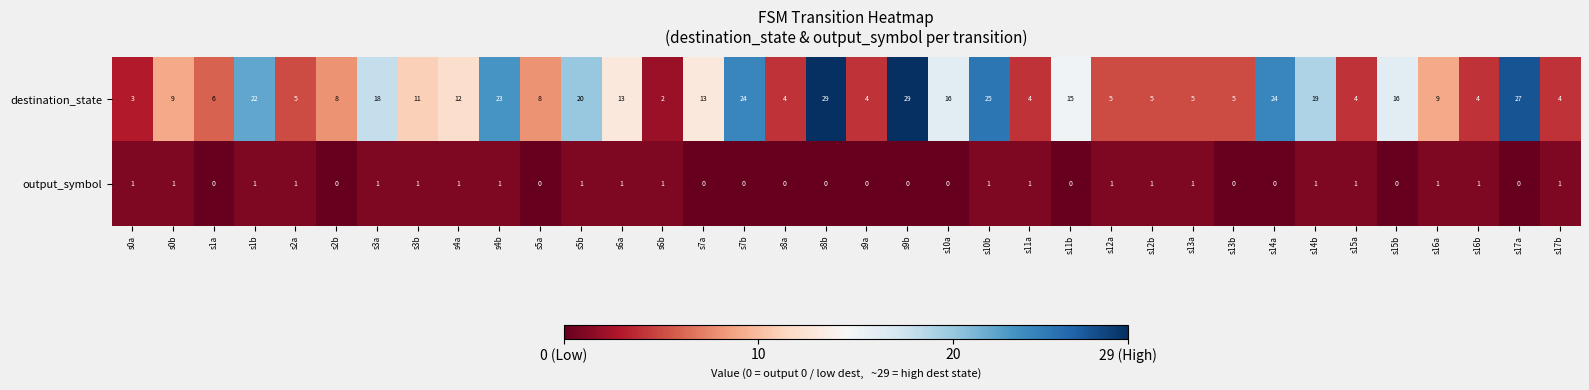

Is it true that destination_state equals 1 at s13b?

False